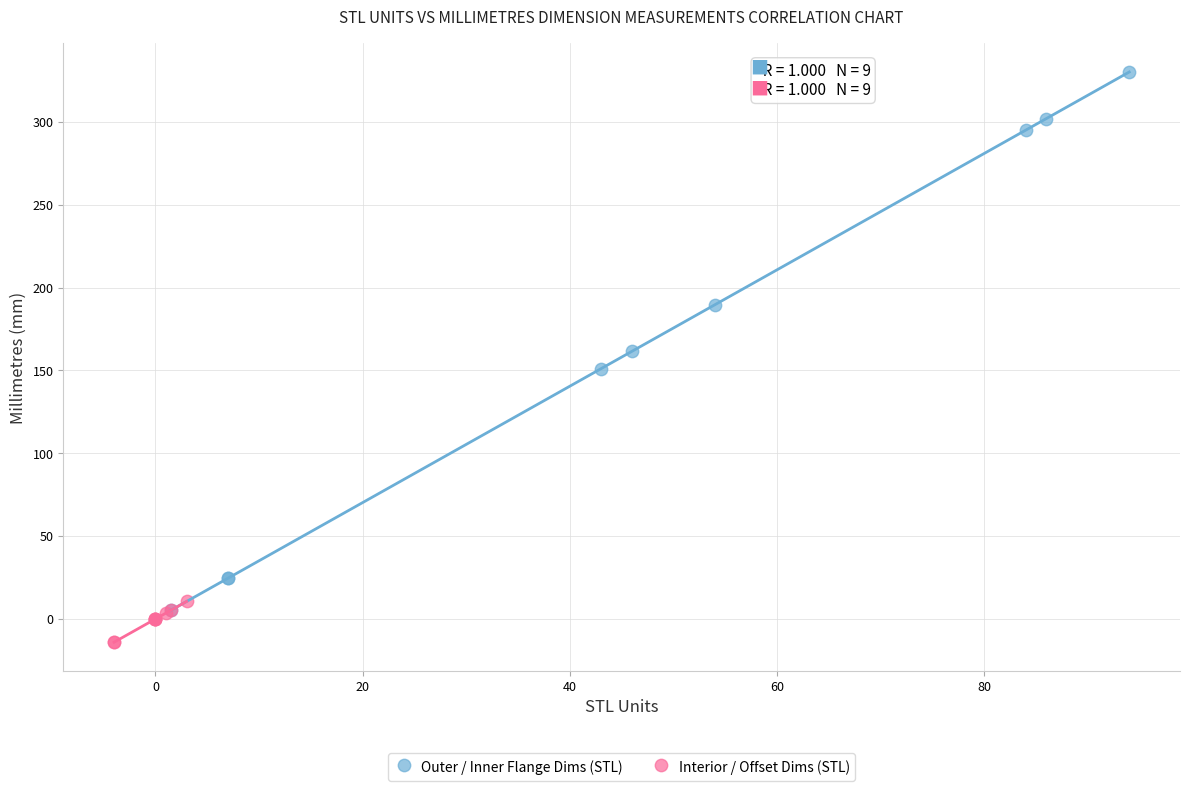

Which series reaches the maximum Y coordinate?

Outer / Inner Flange Dims (STL)